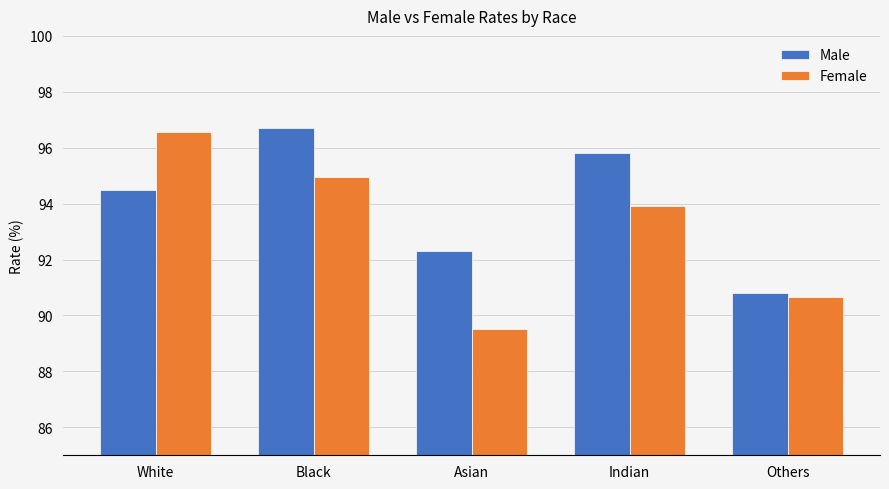

Where is Male nearest to the value 93?

Asian